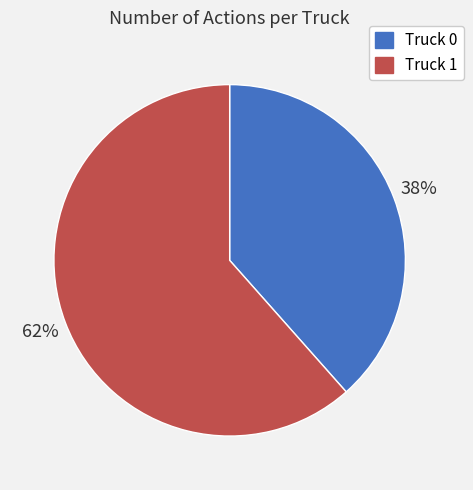

To the nearest percent, what is the average slice percentage?

50%